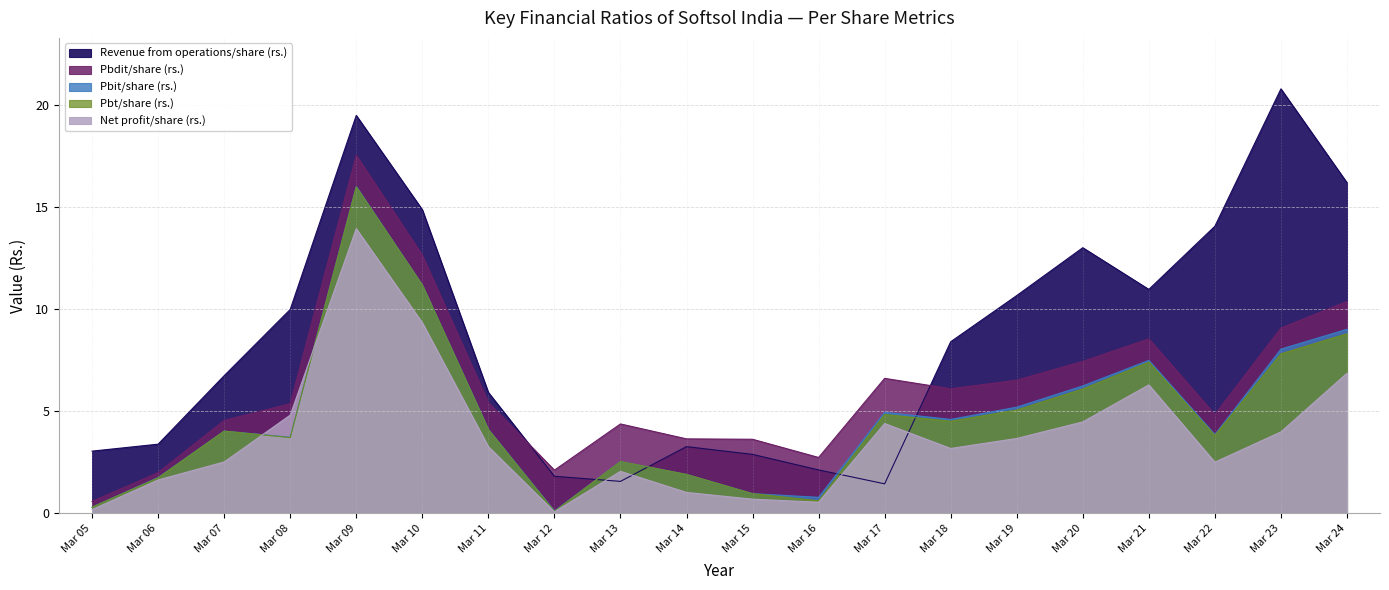

True or false: Pbit/share (rs.) has a value of 4.1 at Mar 11.

True